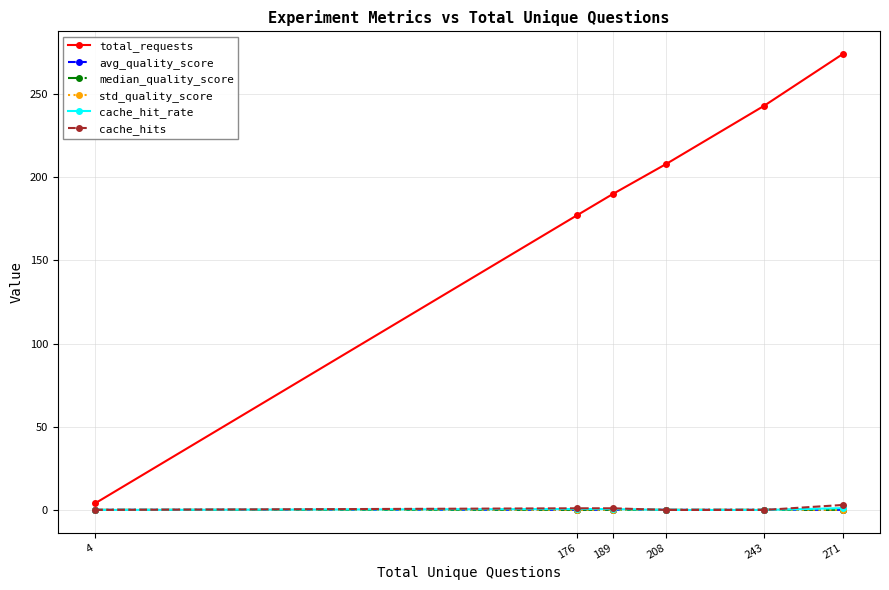

What is the difference between the highest and lowest values at 243?

243.0